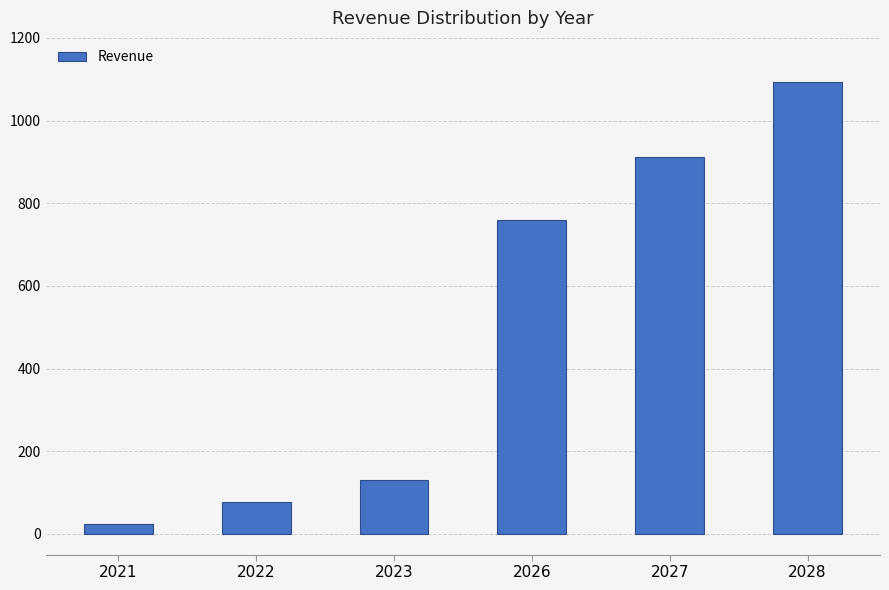

Between 2023 and 2022, which is larger?

2023